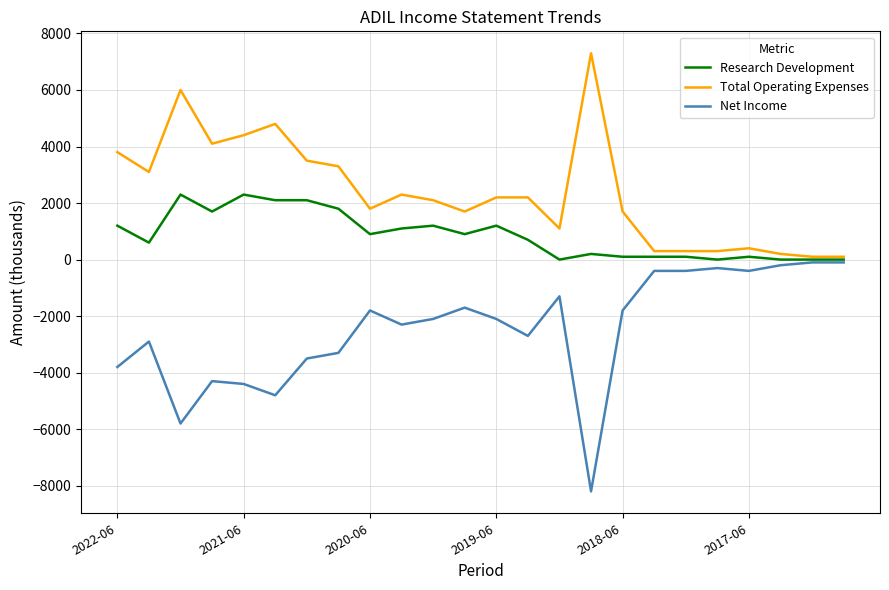

How many distinct data groups are displayed?

3